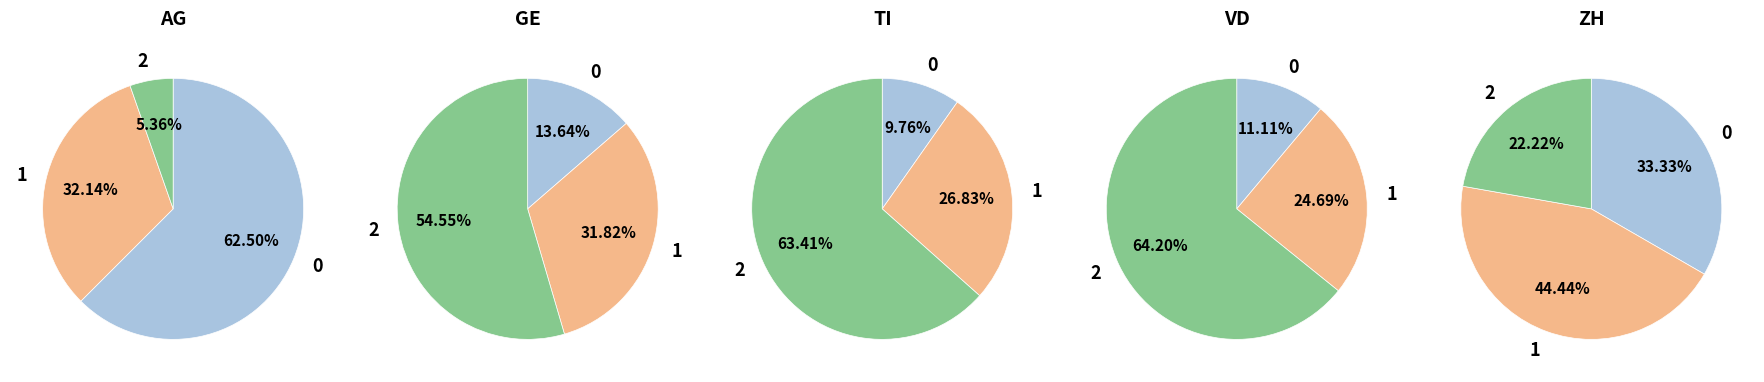

Which series changed the most between 0 and 1?

AG